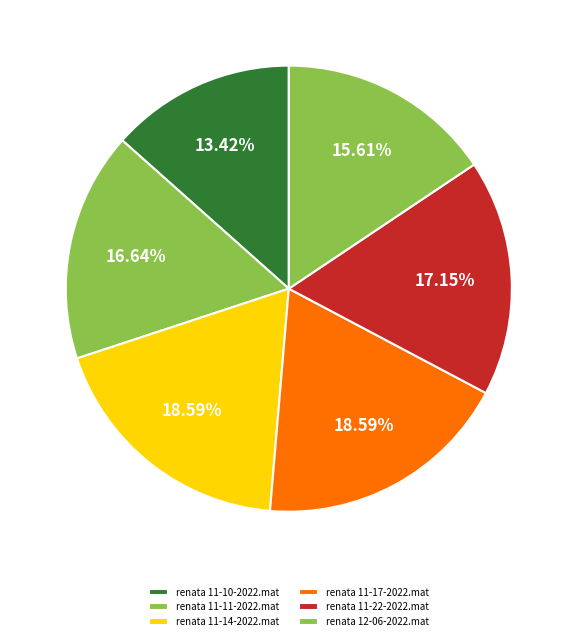

What percentage do renata 11-17-2022.mat and renata 11-11-2022.mat together represent?

35.2%